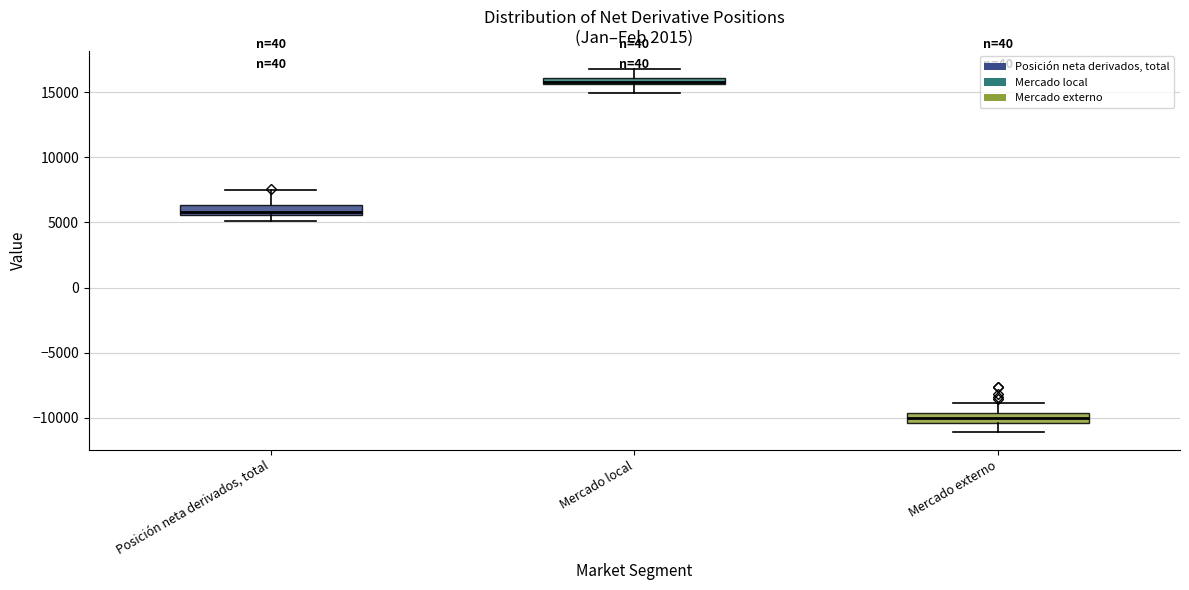

Where does the median line of the box for Posición neta derivados, total sit on the y-axis? The values are not printed on the chart, so give them approximately, as read against the axis.

6000